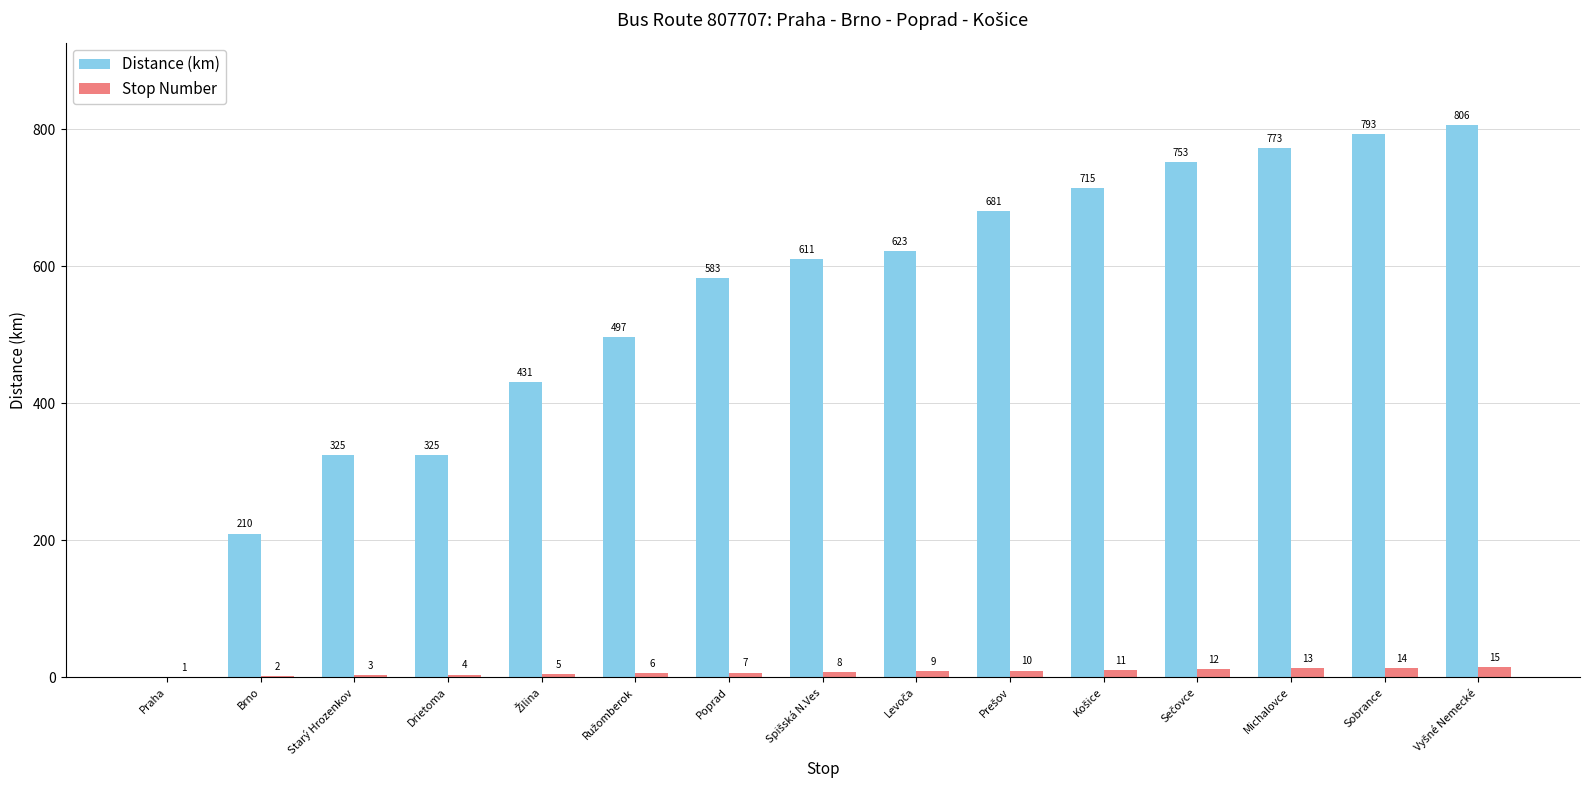

What is the approximate value of Distance (km) at Starý Hrozenkov, to the nearest 100?

300